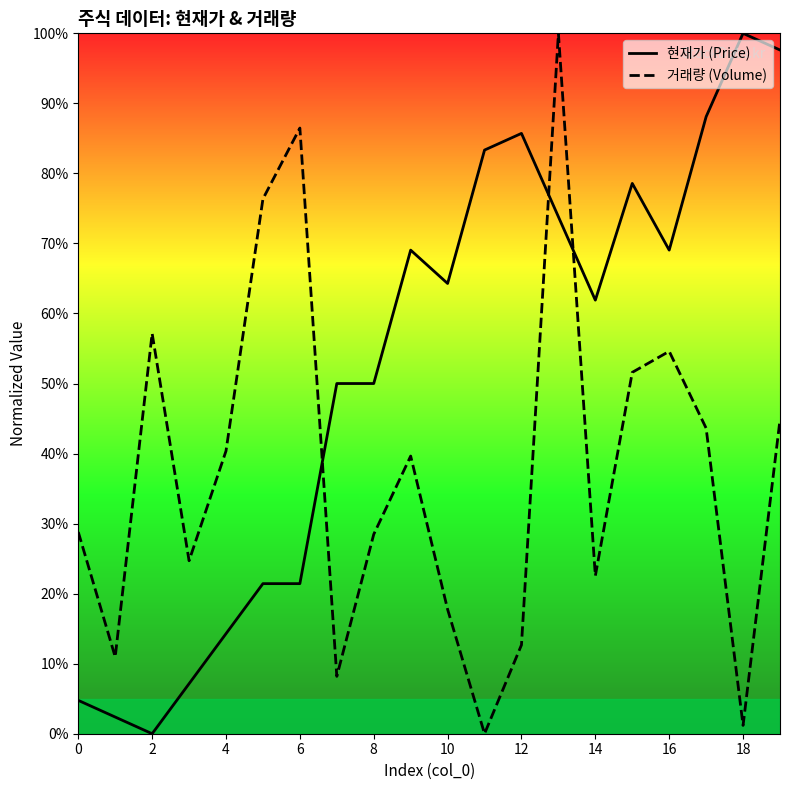

At which category does 현재가 (Price) reach its first local valley?

2